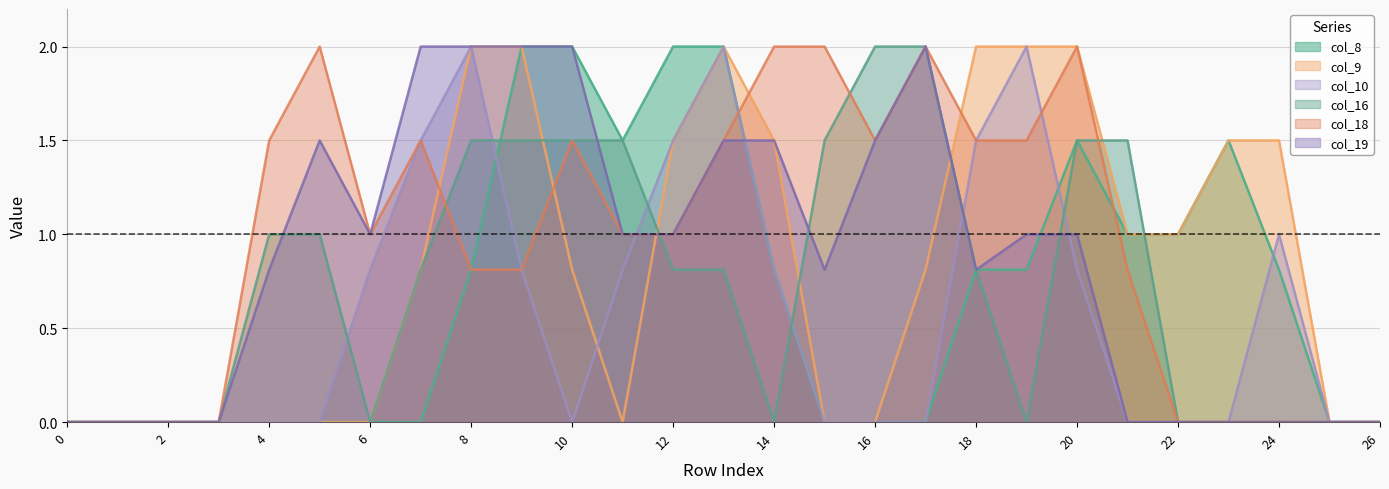

Reading left to right, list all the values displayed in this chart.

col_8: 0.0	0.0	0.0	0.0	0.0	0.0	0.0	0.0	0.8	2.0	2.0	1.5	2.0	2.0	0.8	0.0	0.0	0.0	0.8	0.8	1.5	1.0	1.0	1.5	0.8	0.0	0.0
col_9: 0.0	0.0	0.0	0.0	0.0	0.0	0.0	0.8	2.0	2.0	0.8	0.0	1.5	2.0	1.5	0.0	0.0	0.8	2.0	2.0	2.0	1.0	1.0	1.5	1.5	0.0	0.0
col_10: 0.0	0.0	0.0	0.0	0.0	0.0	0.8	1.5	2.0	0.8	0.0	0.8	1.5	2.0	0.8	0.0	0.0	0.0	1.5	2.0	0.8	0.0	0.0	0.0	1.0	0.0	0.0
col_16: 0.0	0.0	0.0	0.0	1.0	1.0	0.0	0.8	1.5	1.5	1.5	1.5	0.8	0.8	0.0	1.5	2.0	2.0	0.8	0.0	1.5	1.5	0.0	0.0	0.0	0.0	0.0
col_18: 0.0	0.0	0.0	0.0	1.5	2.0	1.0	1.5	0.8	0.8	1.5	1.0	1.0	1.5	2.0	2.0	1.5	2.0	1.5	1.5	2.0	0.8	0.0	0.0	0.0	0.0	0.0
col_19: 0.0	0.0	0.0	0.0	0.8	1.5	1.0	2.0	2.0	2.0	2.0	1.0	1.0	1.5	1.5	0.8	1.5	2.0	0.8	1.0	1.0	0.0	0.0	0.0	0.0	0.0	0.0